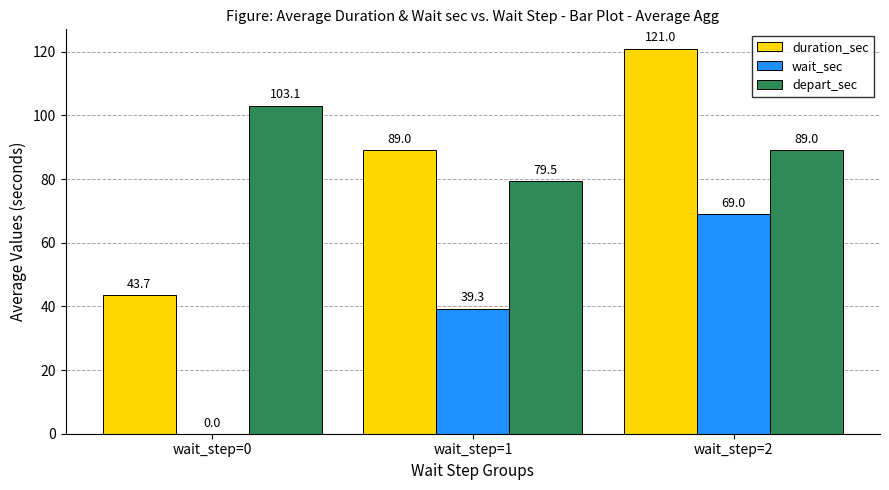

Is it true that duration_sec equals 43.7 at wait_step=0?

True